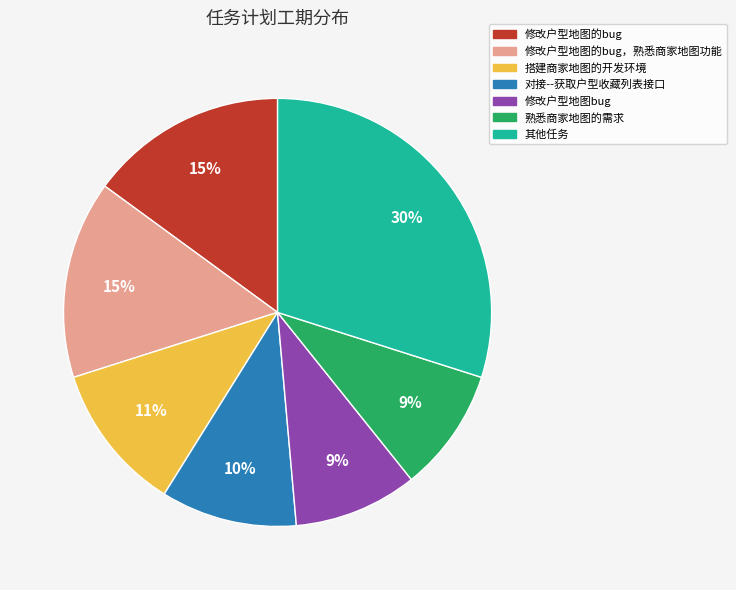

True or false: 修改户型地图的bug，熟悉商家地图功能 accounts for 4% of the total.

False